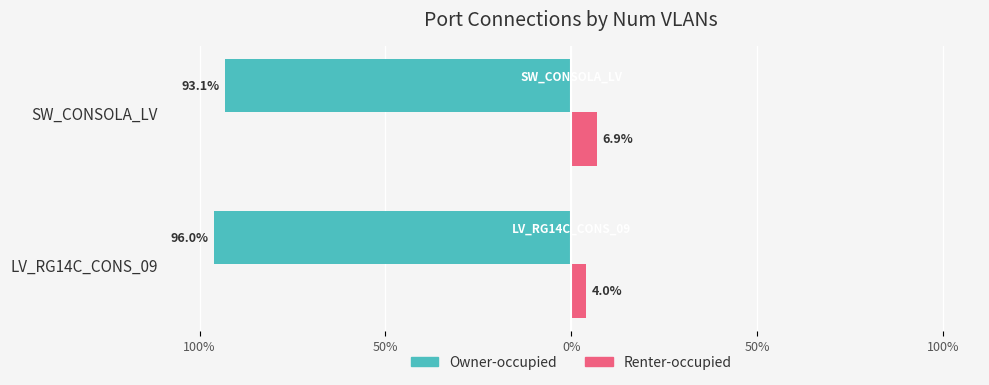

What are all the series names shown in the legend?

Owner-occupied, Renter-occupied